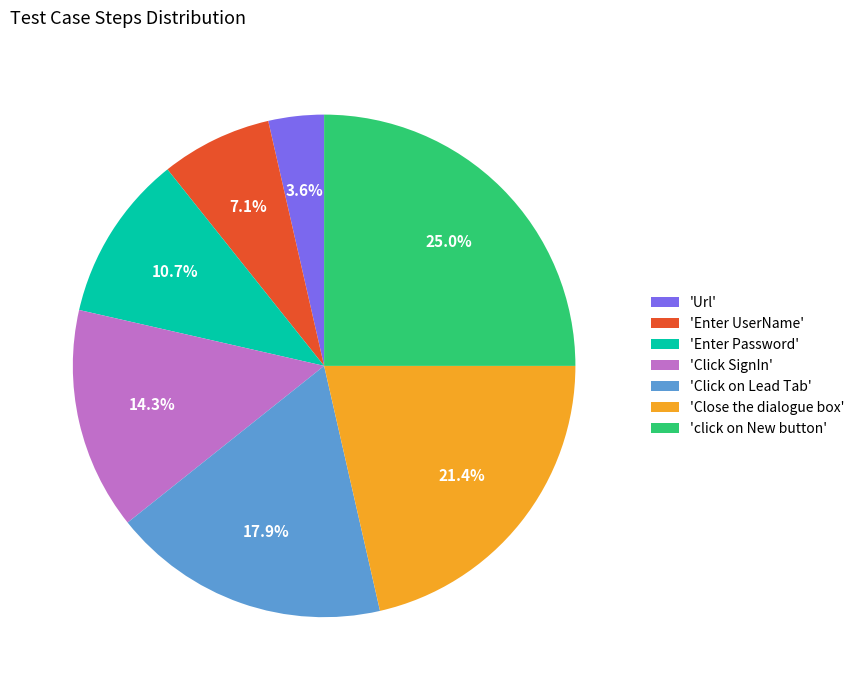

Count the number of slices in the pie.

7